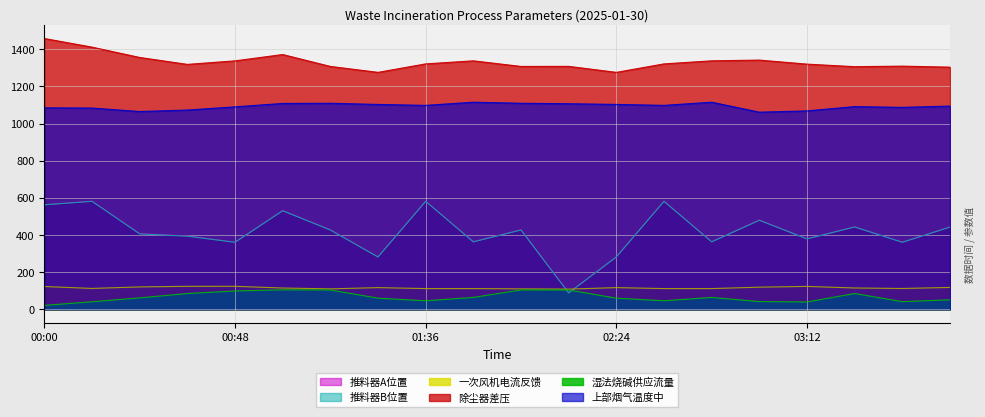

What is the minimum value shown in the chart?

21.3